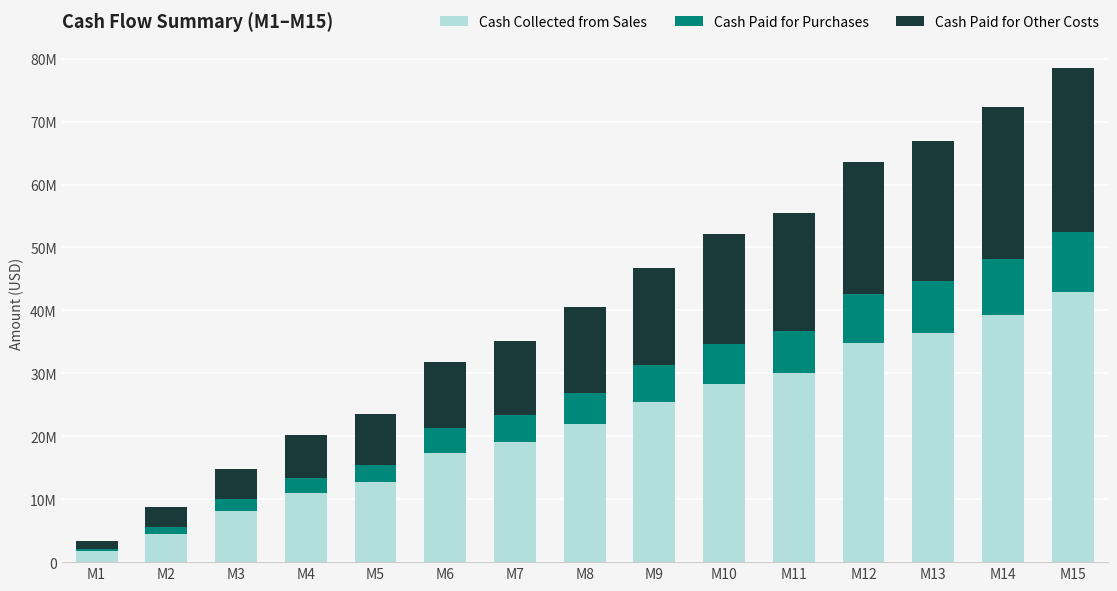

What is the average value of the Cash Paid for Other Costs series?

13685033